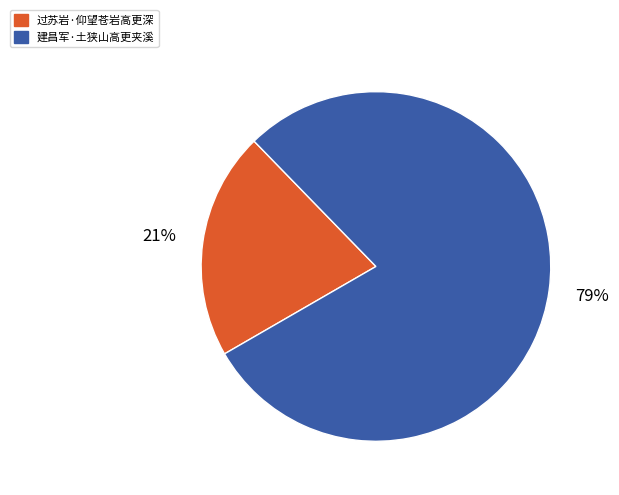

Is the sum of 过苏岩·仰望苍岩高更深 and 建昌军·土狭山高更夹溪 greater than half?

Yes